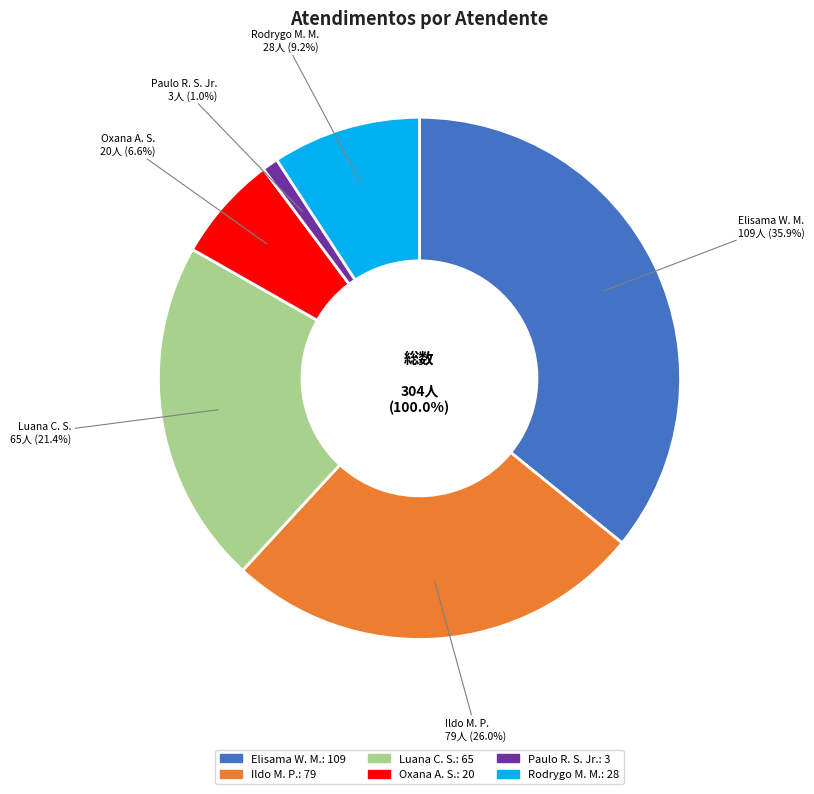

What is the change in value from Ildo Matheus Picinato to Luana Cristine Sa dos Santos?

-14